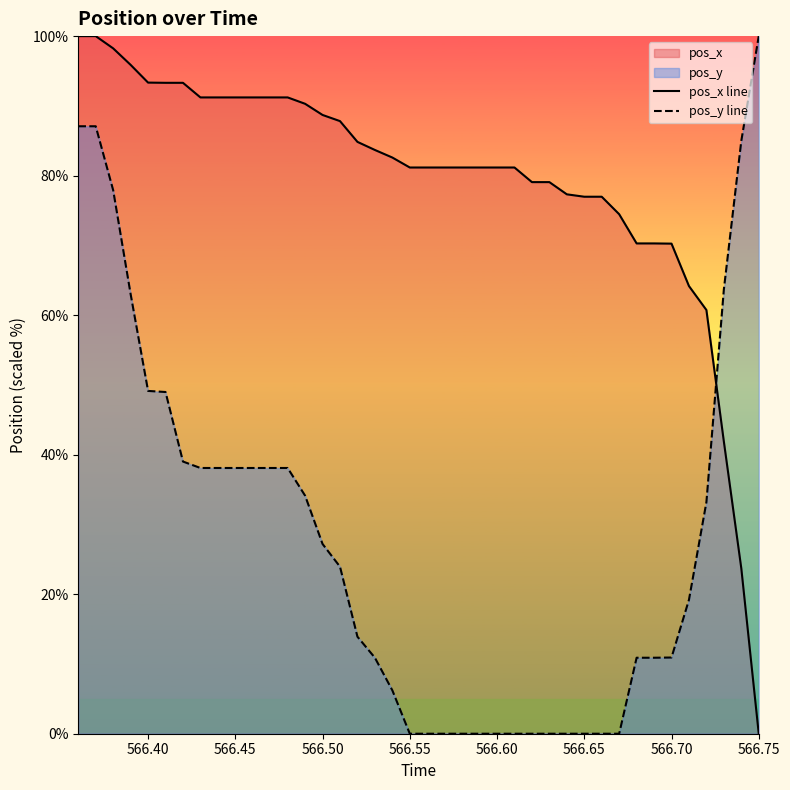

What is the difference between the second highest and minimum values in the pos_y line series?

87.1